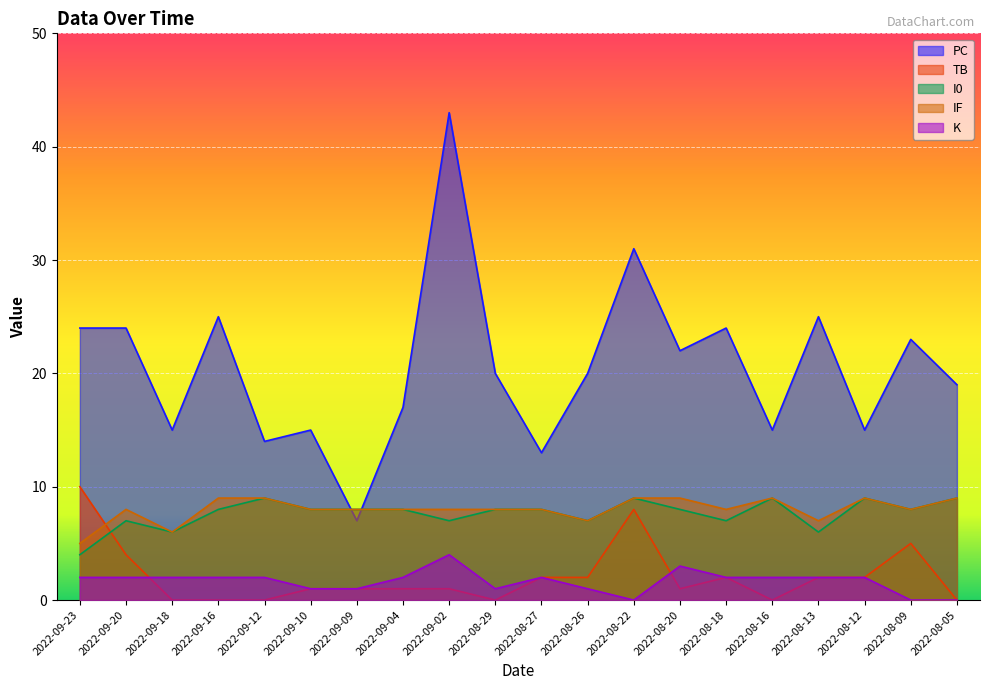

How many values in the K series exceed 2?

2